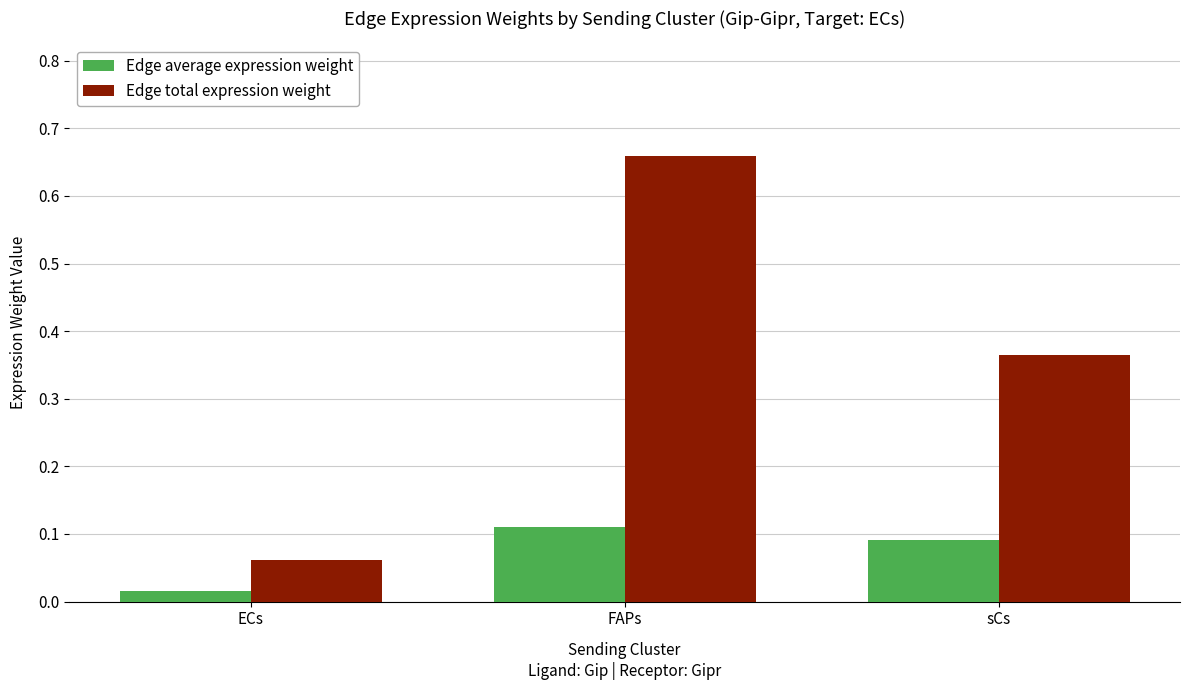

Which series has the largest range (max minus min)?

Edge total expression weight